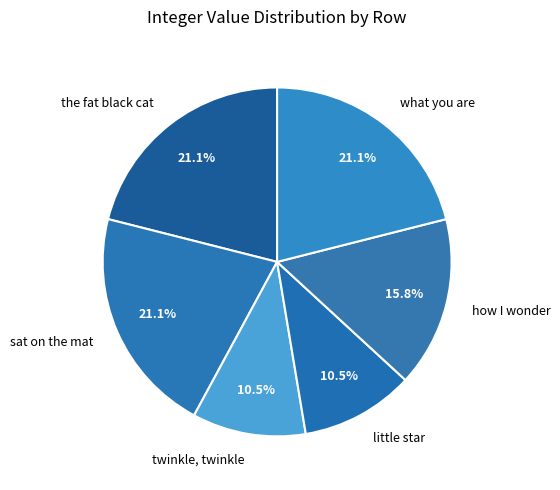

Does any single category account for the majority?

No